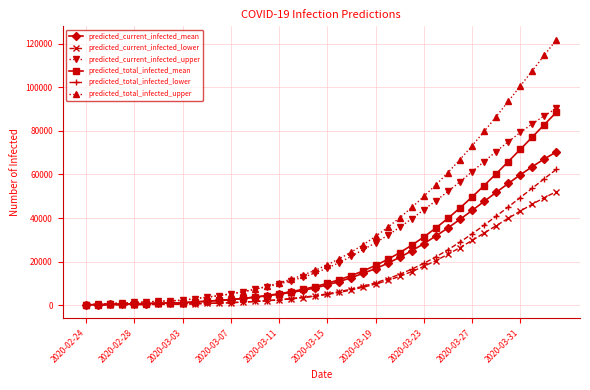

Which series has the widest spread of values?

predicted_total_infected_upper